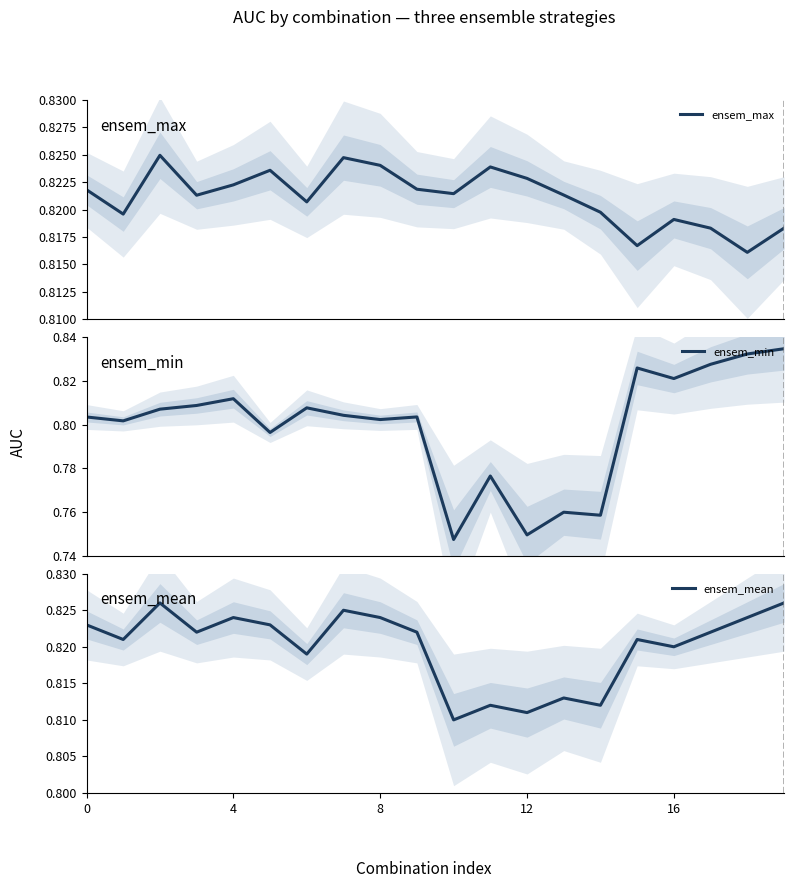

The value of ensem_max at 6 is 0.8. True or false?

True